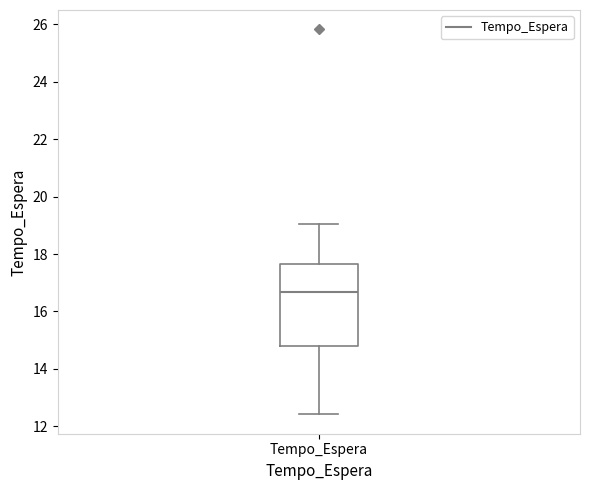

Read this box plot against the y-axis: the position of the median line, the range covered by the box, and the ends of both whiskers. The values are not printed on the chart, so give them approximately, as read against the axis.

median 16.6, box 14.8 to 17.6, whiskers 12.4 to 19.0